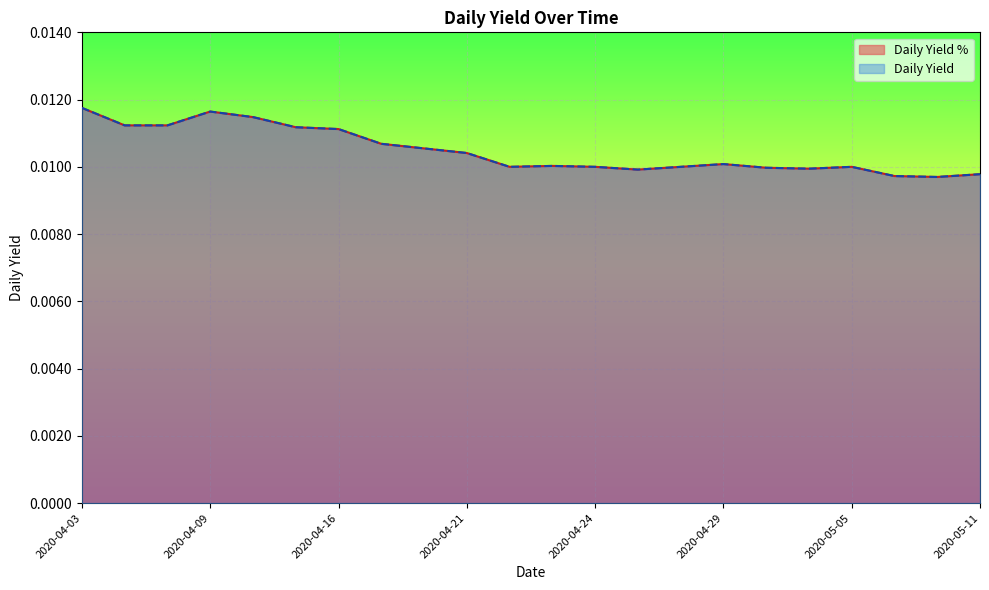

Which category has the lowest value across all series?

2020-05-08